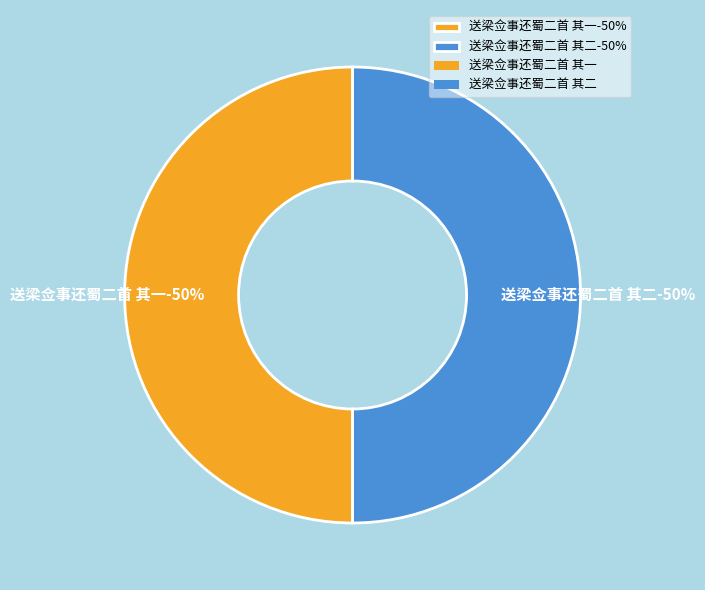

How much of the chart is everything except 送梁佥事还蜀二首 其一?

50.0%